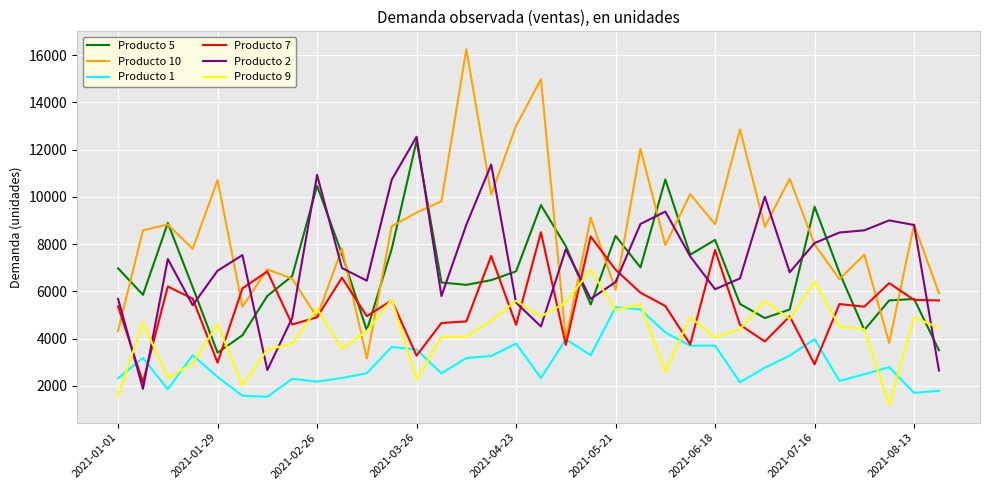

What is the maximum value shown in the chart?

16250